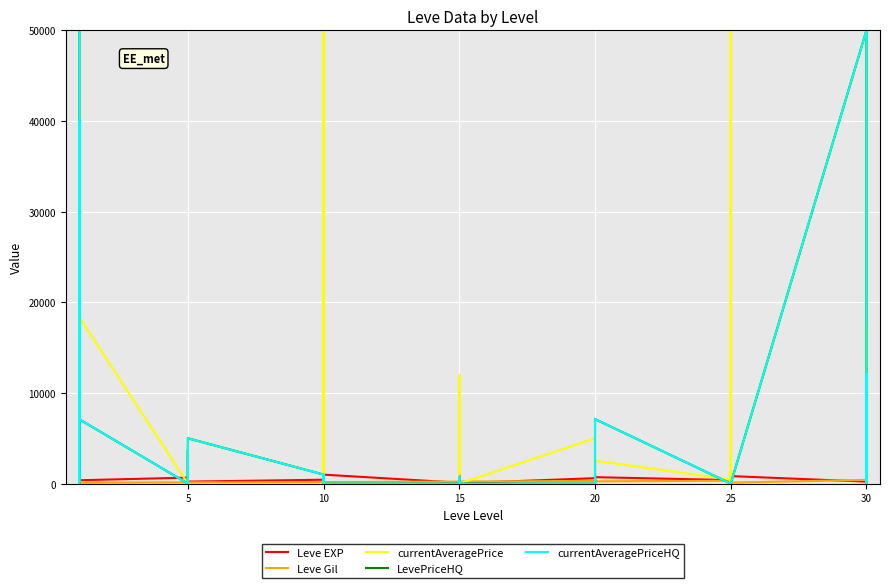

At how many categories does at least one series exceed 37418?

5